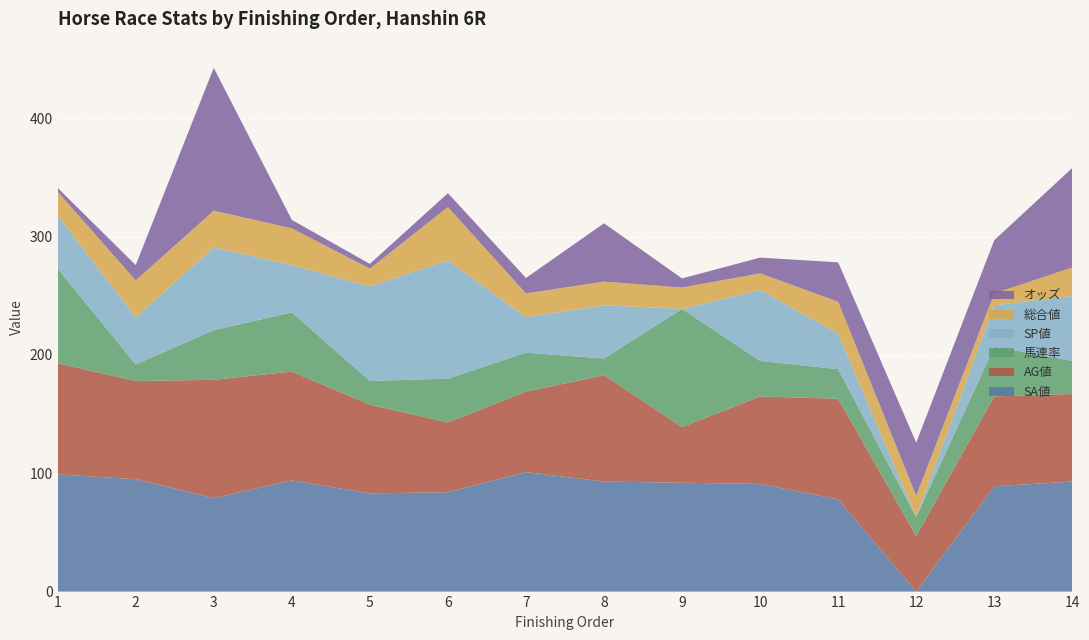

Reading left to right, list all the values displayed in this chart.

オッズ: 3.2	13.0	120.7	7.2	4.0	11.8	13.1	49.3	7.7	13.3	33.3	44.9	45.0	84.1
SP値: 45.0	40.0	70.0	40.0	80.0	100.0	30.0	45.0	0.0	60.0	30.0	0.0	35.0	55.0
AG値: 94.0	83.0	100.0	92.0	75.0	59.0	68.0	90.0	47.0	74.0	85.0	47.0	76.0	74.0
SA値: 99.0	95.0	79.0	94.0	83.0	84.0	101.0	93.0	92.0	91.0	78.0	0.0	89.0	93.0
馬連率: 80.0	14.0	42.0	50.0	20.0	37.0	33.0	14.0	100.0	30.0	25.0	16.0	42.0	28.0
総合値: 20.0	31.0	31.0	31.0	15.0	45.0	20.0	20.0	18.0	14.0	27.0	18.0	10.0	24.0